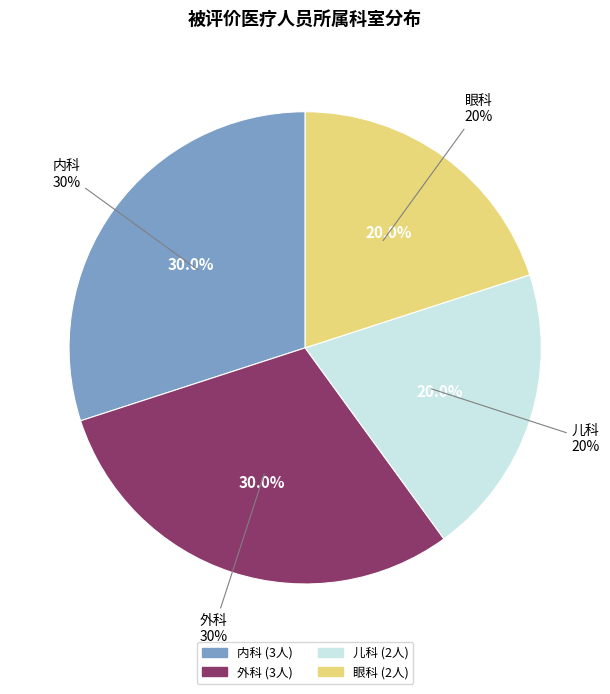

How many segments does this pie chart have?

4